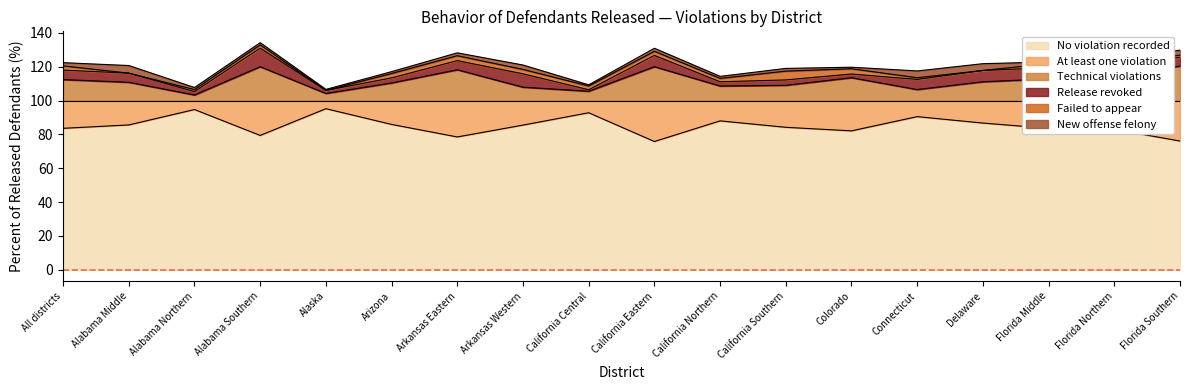

True or false: Failed to appear and Technical violations cross at least once.

False